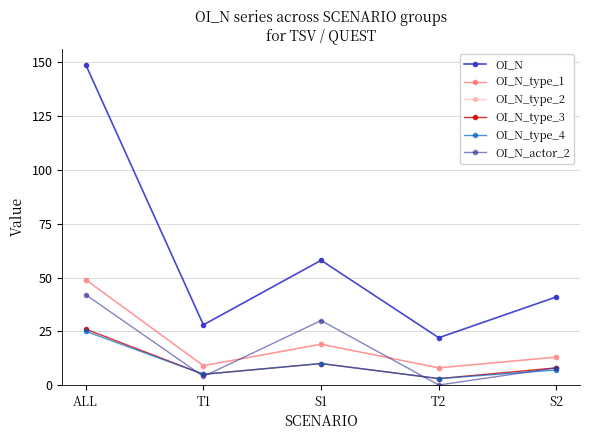

What is the difference between the maximum and second lowest values in the OI_N_type_3 series?

21